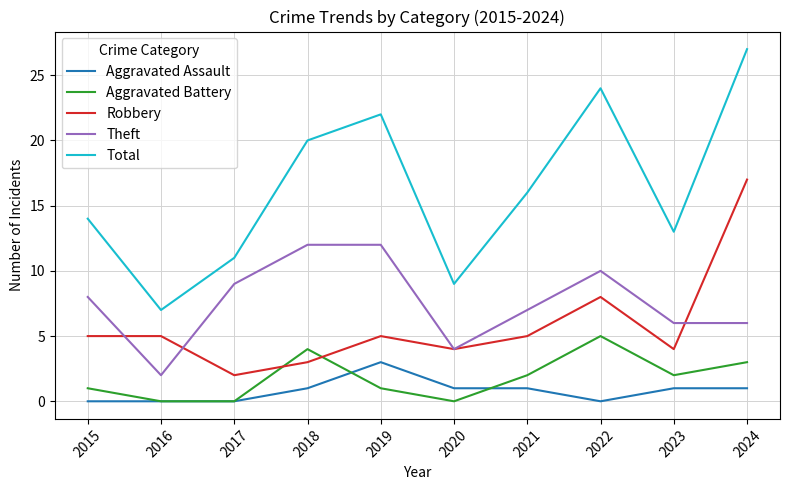

What value does the Aggravated Battery series have at 2021?

2